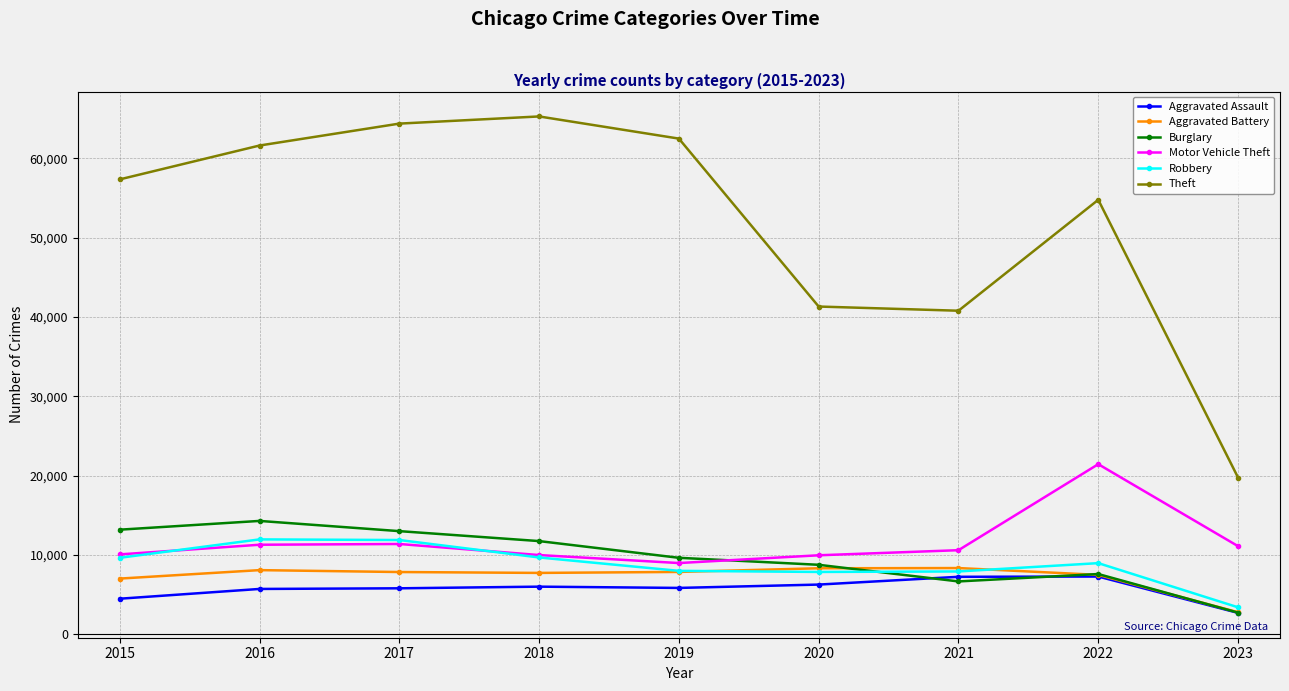

The Robbery series shows 4416 at 2019. True or false?

False